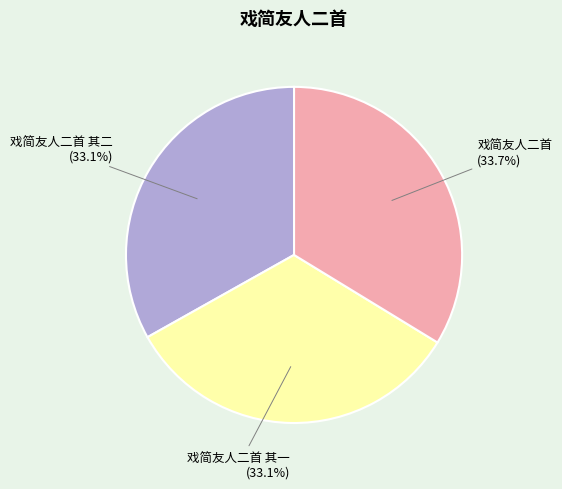

Count the number of slices in the pie.

3